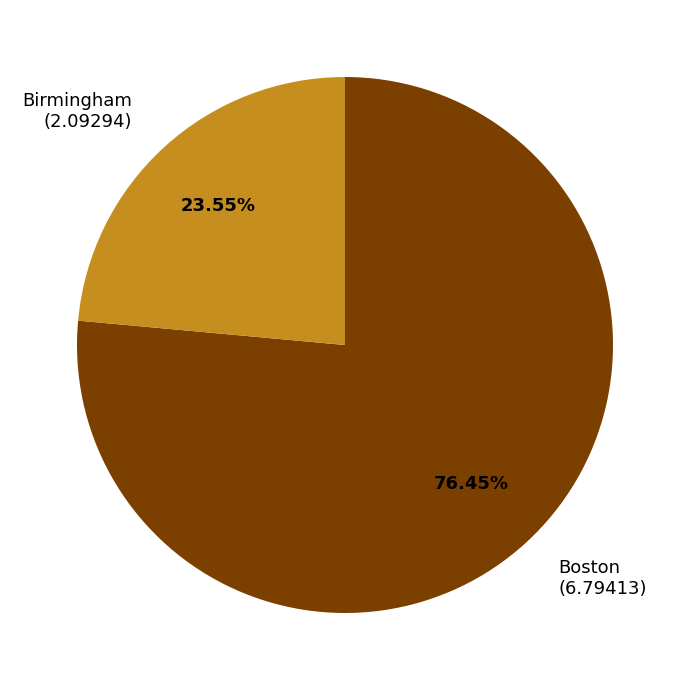

Does Boston represent more than half of the total?

Yes